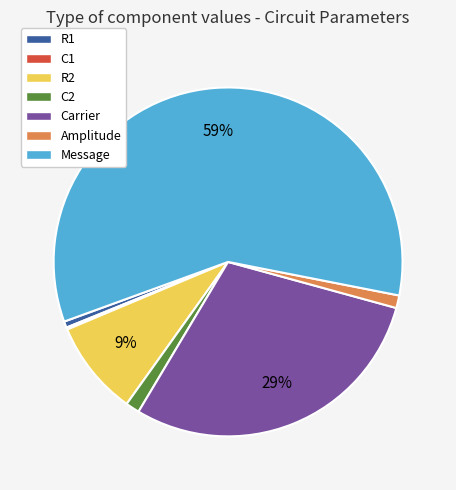

To the nearest percent, what is the average slice percentage?

14%